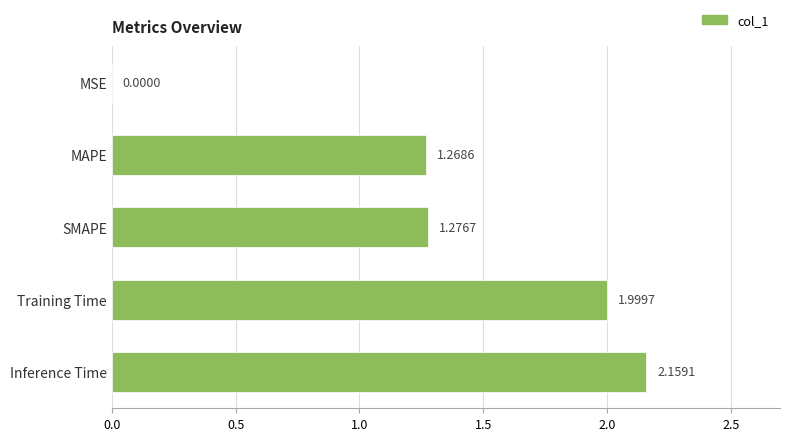

What is the sum of the values at Training Time and Inference Time?

4.2